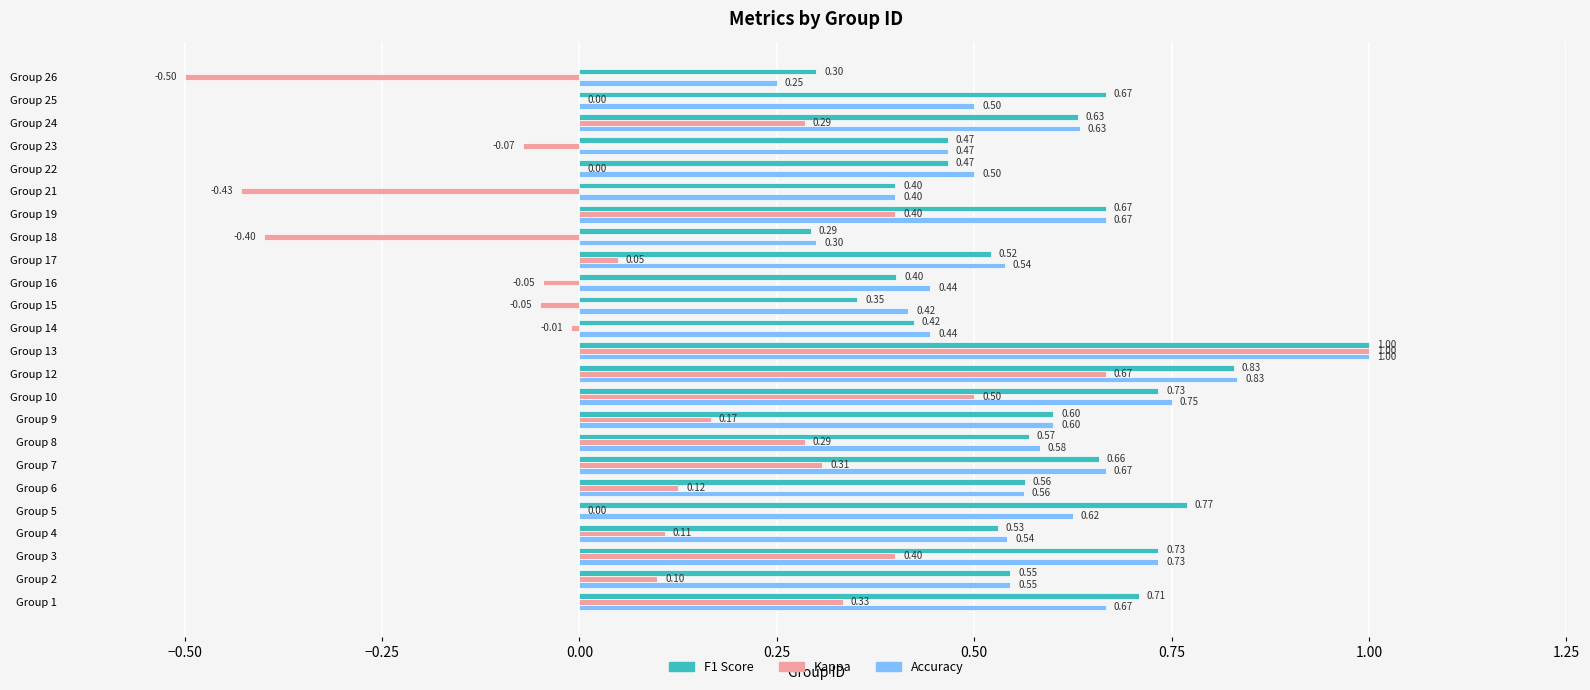

At which category is the sum across all series the highest?

Group 13